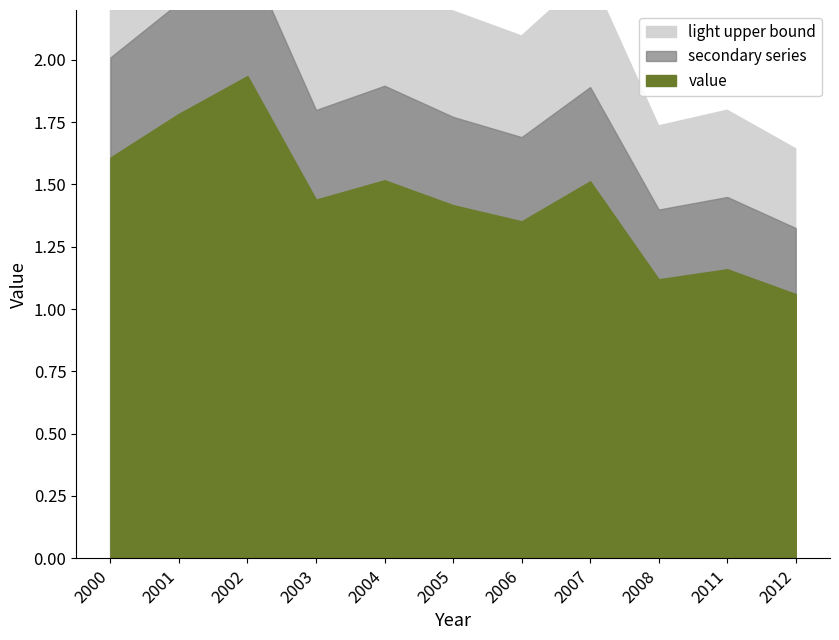

Reading left to right, transcribe all the data shown in this chart.

2000-07-15=1.6	2001-07-15=1.8	2002-07-15=1.9	2003-07-15=1.4	2004-07-15=1.5	2005-07-15=1.4	2006-07-15=1.4	2007-07-15=1.5	2008-07-15=1.1	2011-07-15=1.2	2012-07-15=1.1